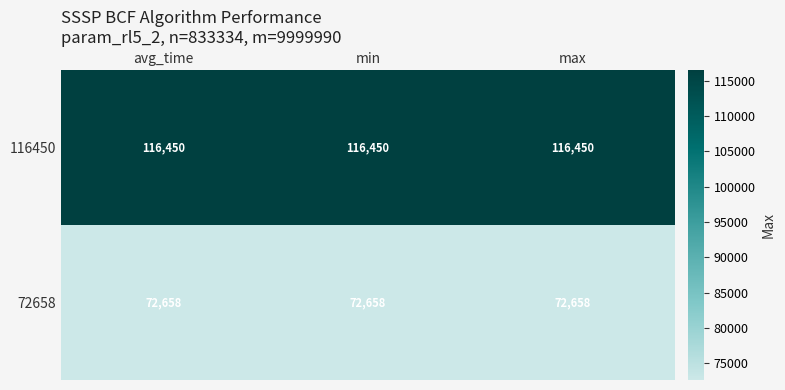

What is the difference between the highest and lowest values at max?

43792